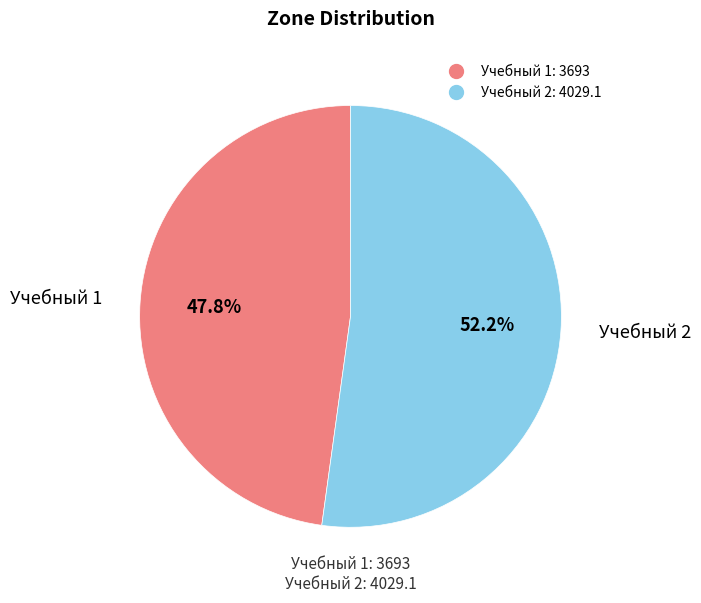

What is the total percentage of Учебный 2 and Учебный 1?

100.0%